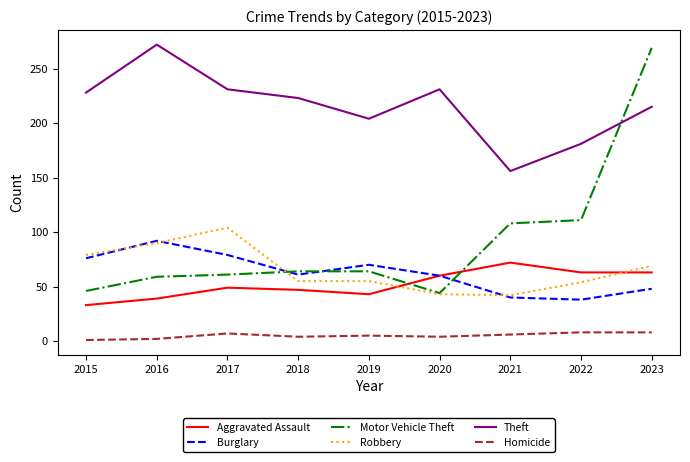

True or false: Robbery and Theft intersect in this chart.

False